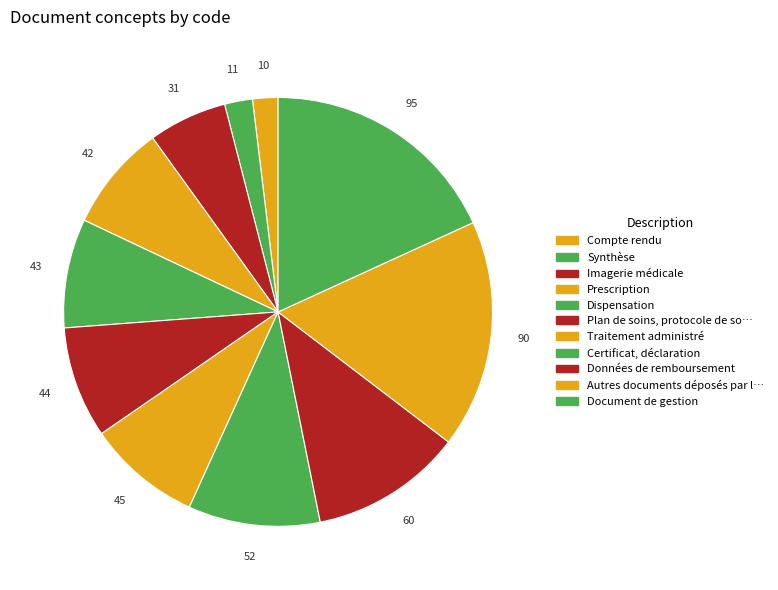

Count the number of slices in the pie.

11